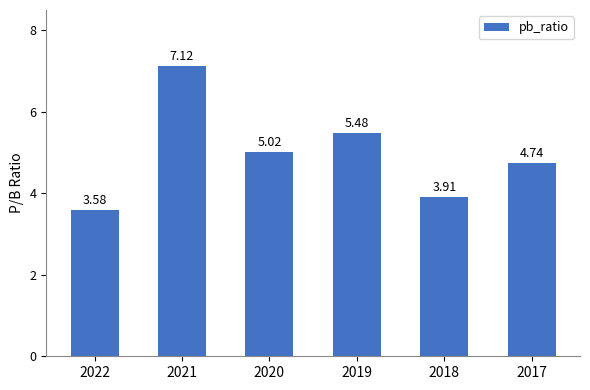

Is it true that the value at 2021 is 1.5?

False